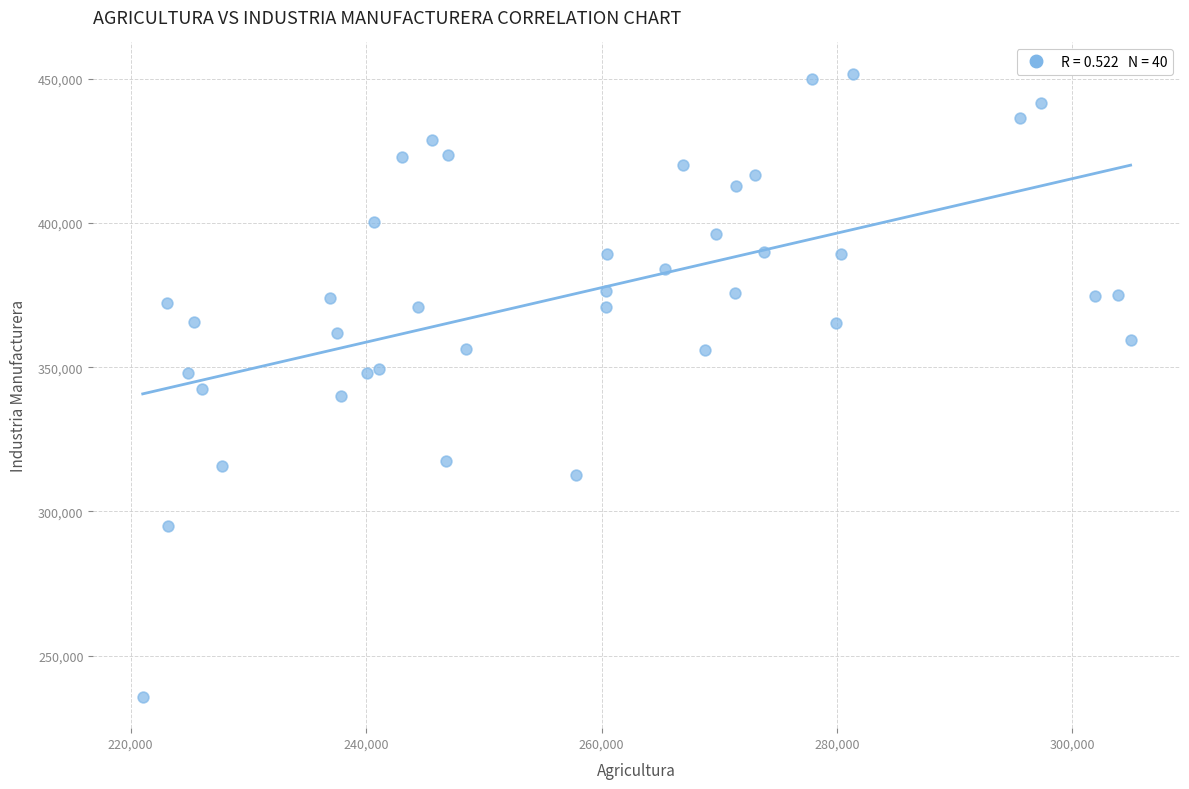

What is the range of Y values (max minus min)?

216182